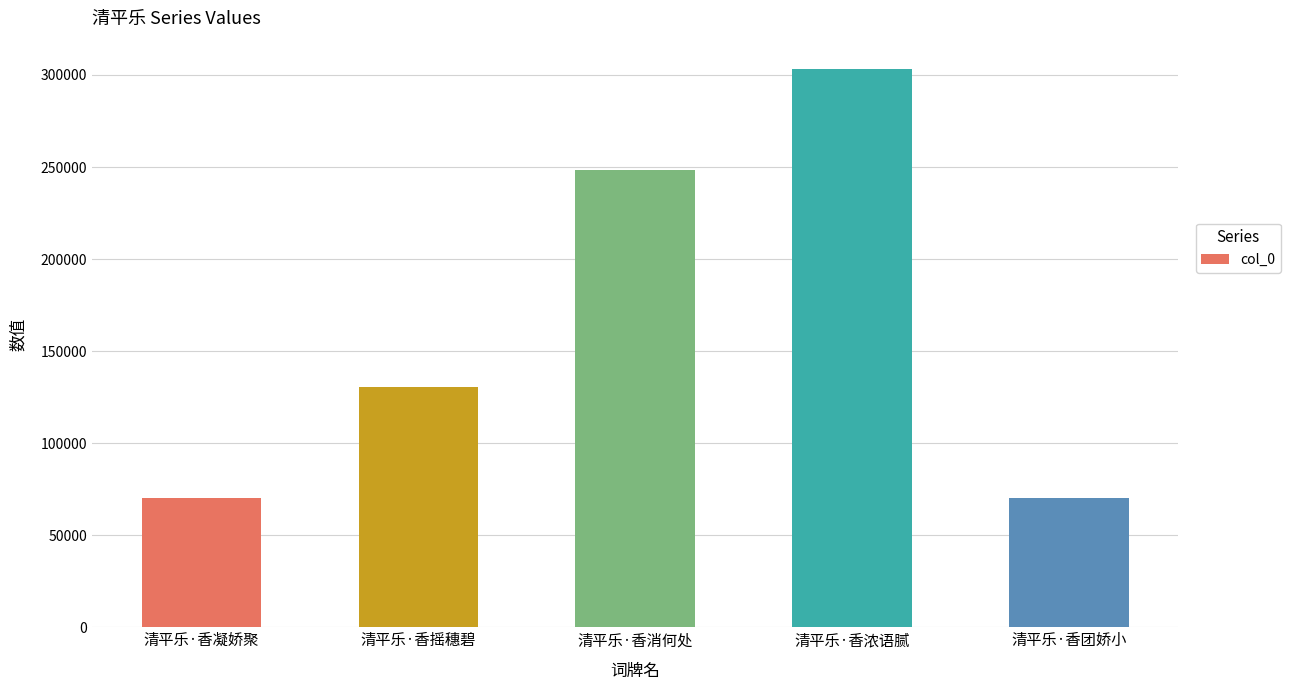

What is the minimum value shown in the chart?

70328